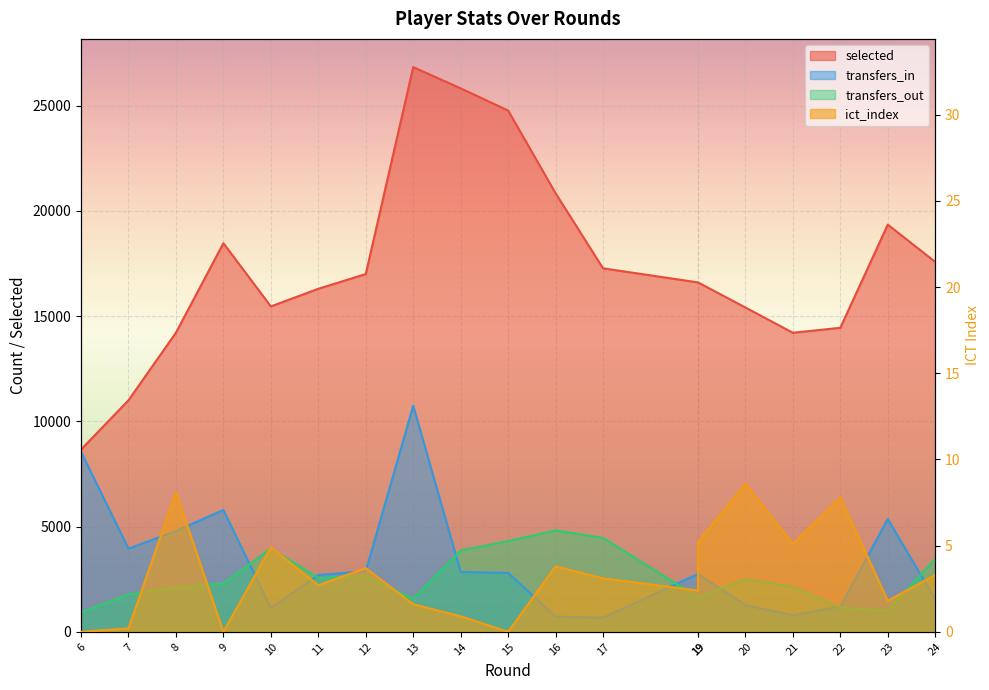

How many lines are shown in the chart?

4